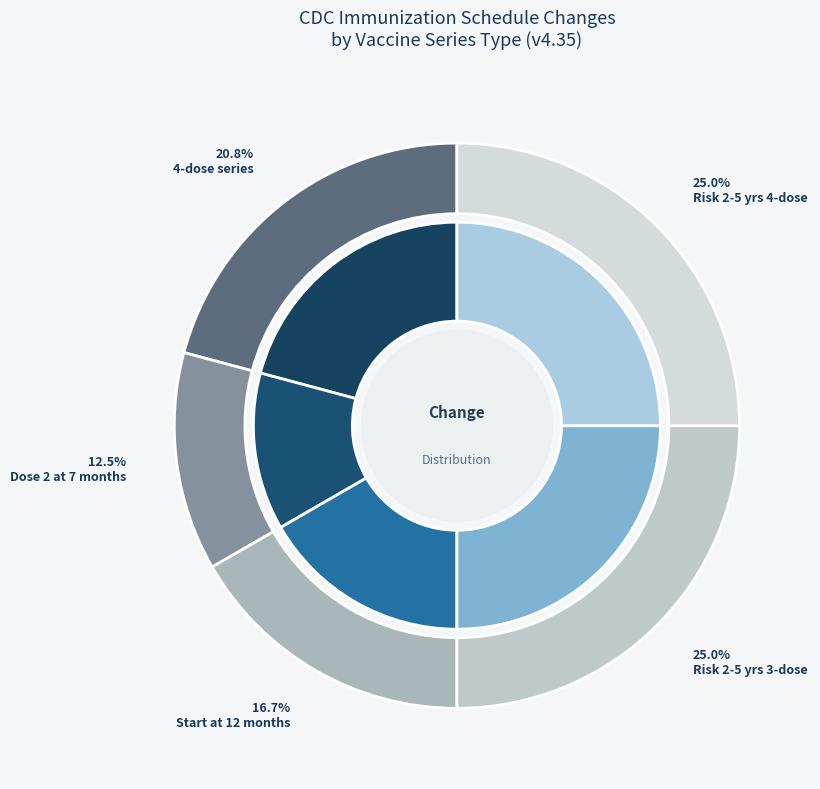

Is there any slice that represents more than half of the pie?

No